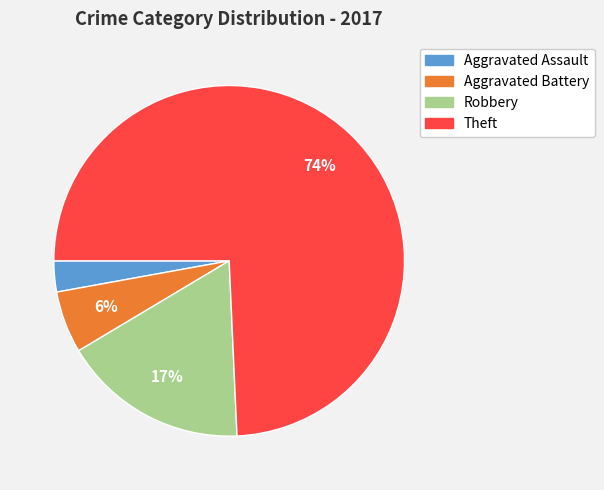

To the nearest percent, what is the difference between the largest and smallest slice percentages?

71%